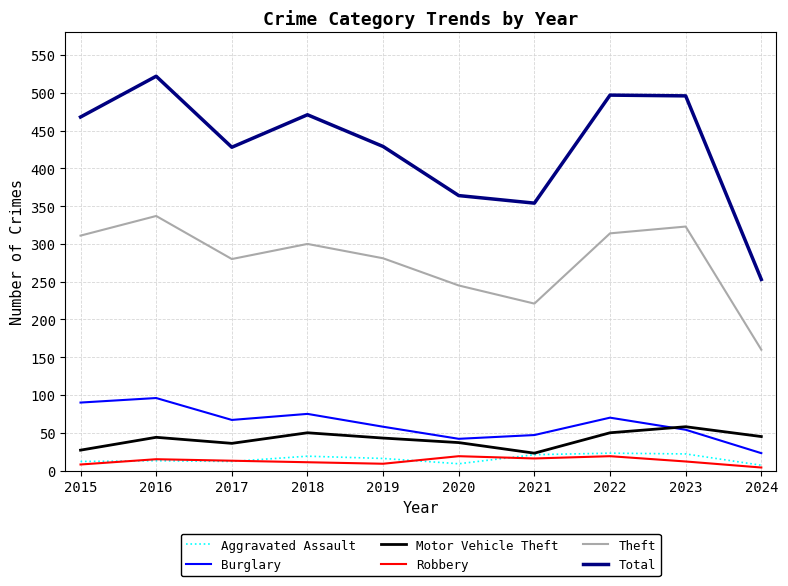

True or false: Theft and Robbery intersect in this chart.

False